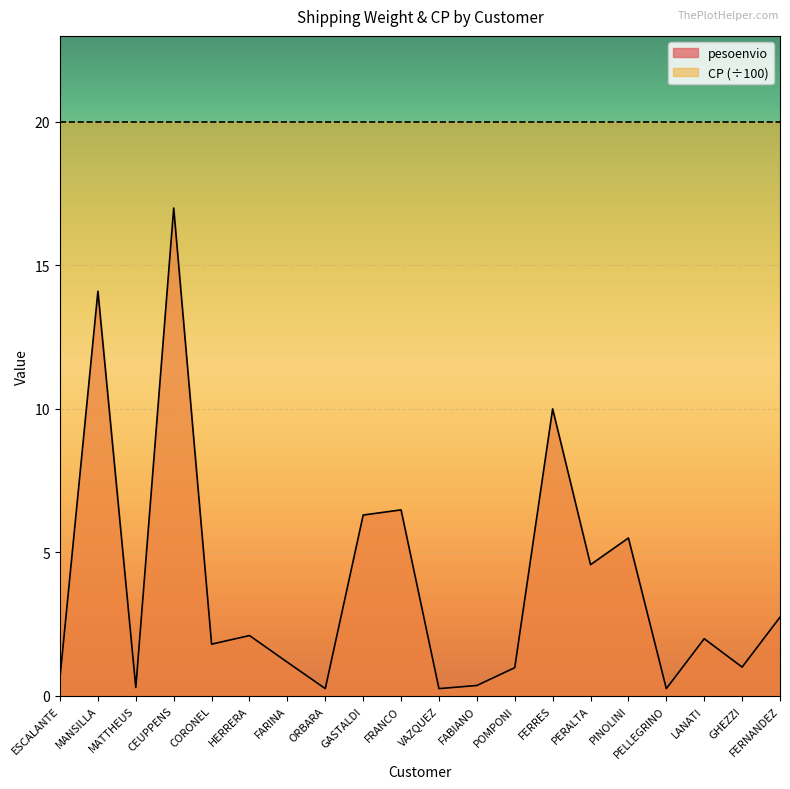

List the labels in order of value, largest first.

CEUPPENS, MANSILLA, FERRES, FRANCO, GASTALDI, PINOLINI, PERALTA, FERNANDEZ, HERRERA, LANATI, CORONEL, FARINA, GHEZZI, POMPONI, ESCALANTE, FABIANO, MATTHEUS, ORBARA, VAZQUEZ, PELLEGRINO